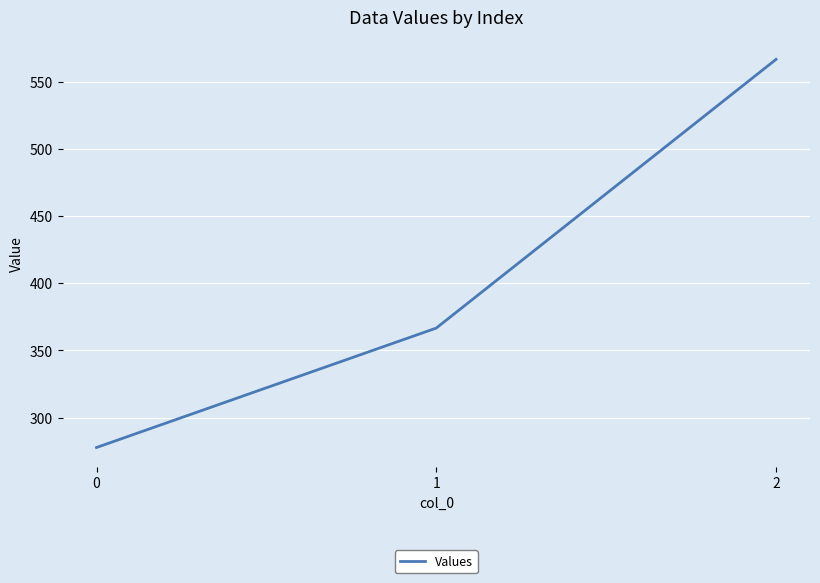

Rank the categories by value from highest to lowest.

2, 1, 0